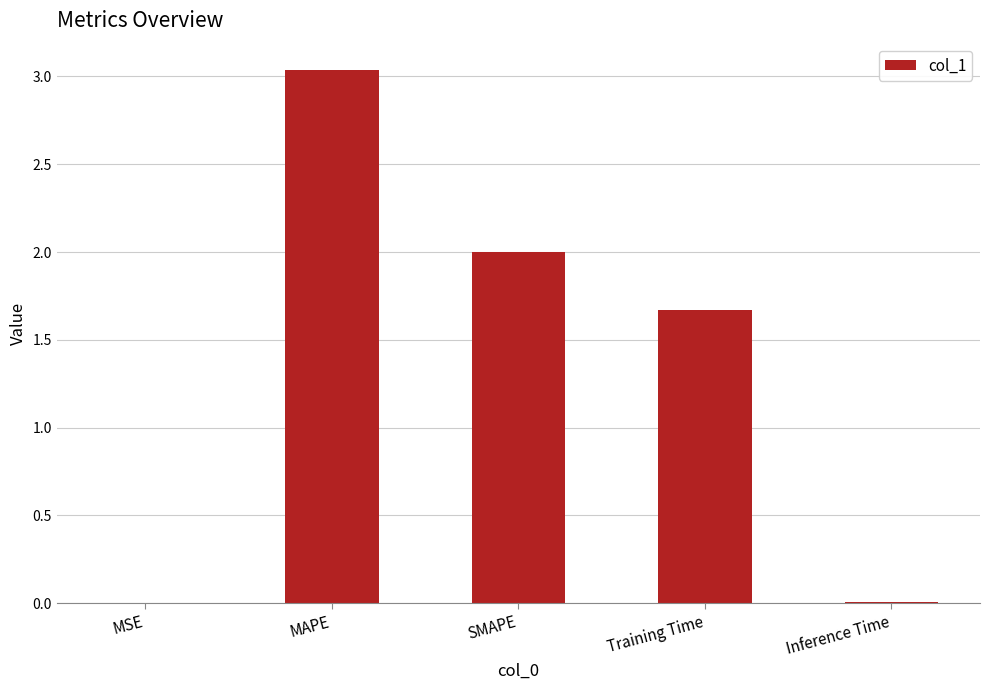

Count the number of data series in this chart.

1